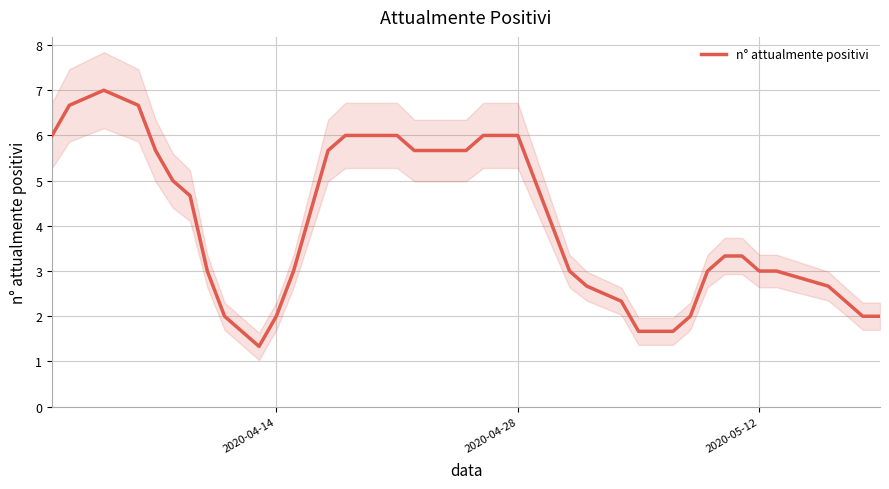

True or false: the data shows 1.1 at 24.

False